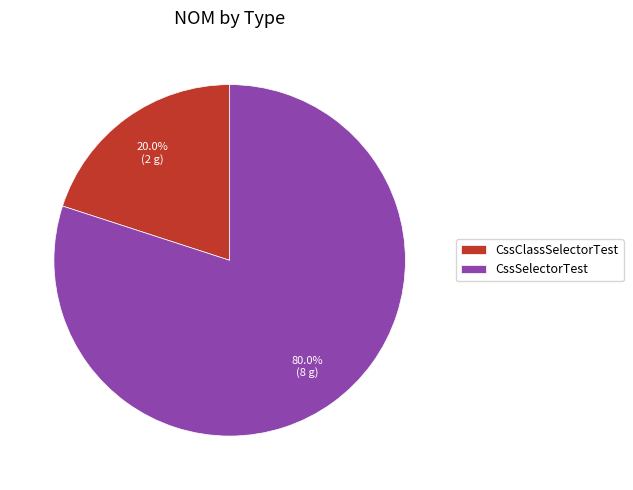

Which category accounts for the majority?

CssSelectorTest